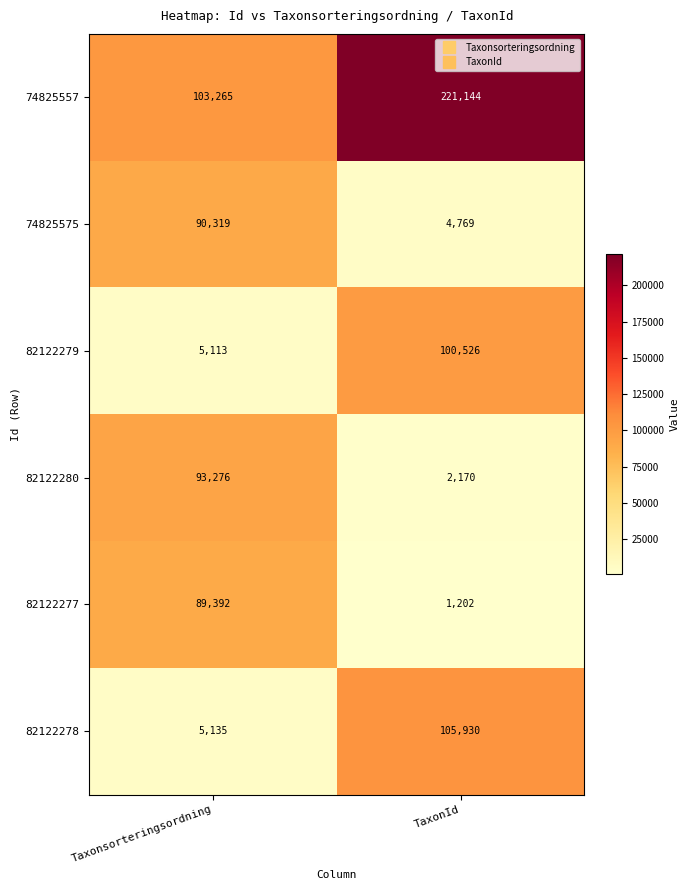

What is the sum of all 74825575 values?

95088